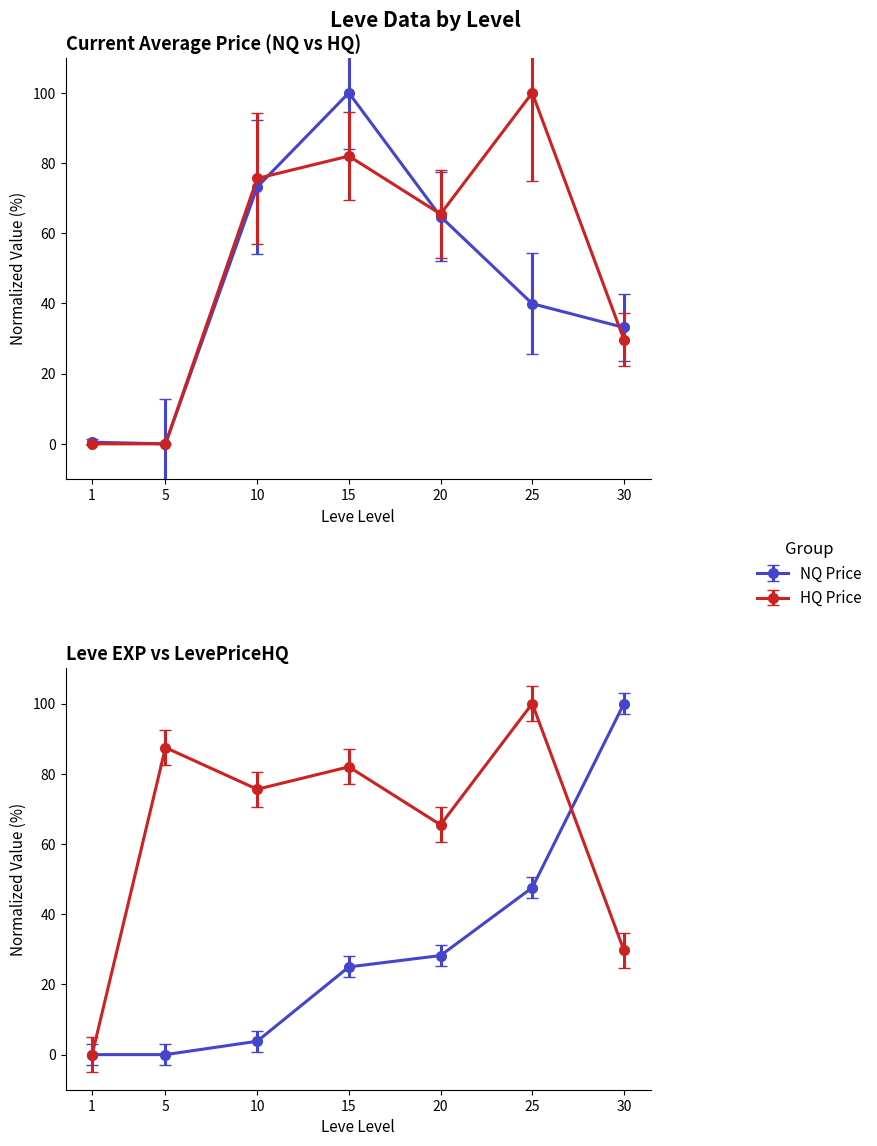

Where do LevePriceHQ and currentAveragePrice first cross each other?

1 and 5